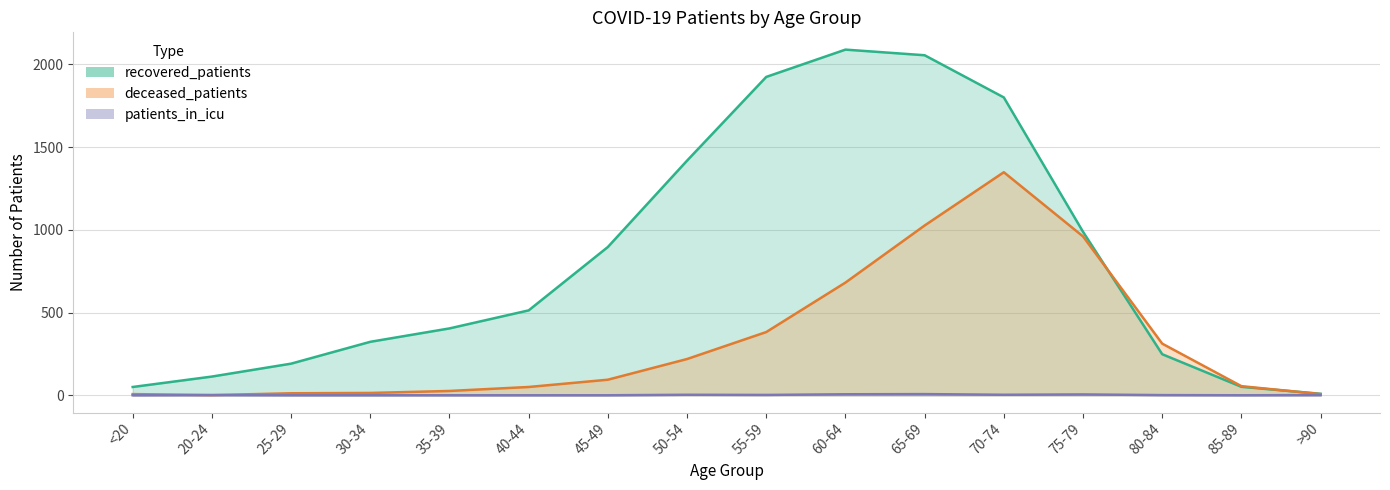

Does the chart display data point markers on the line(s)?

No